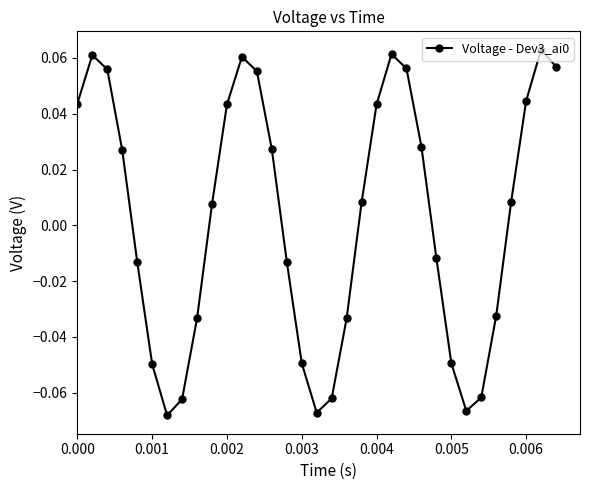

True or false: there are more than 2 points higher than both neighbors.

True